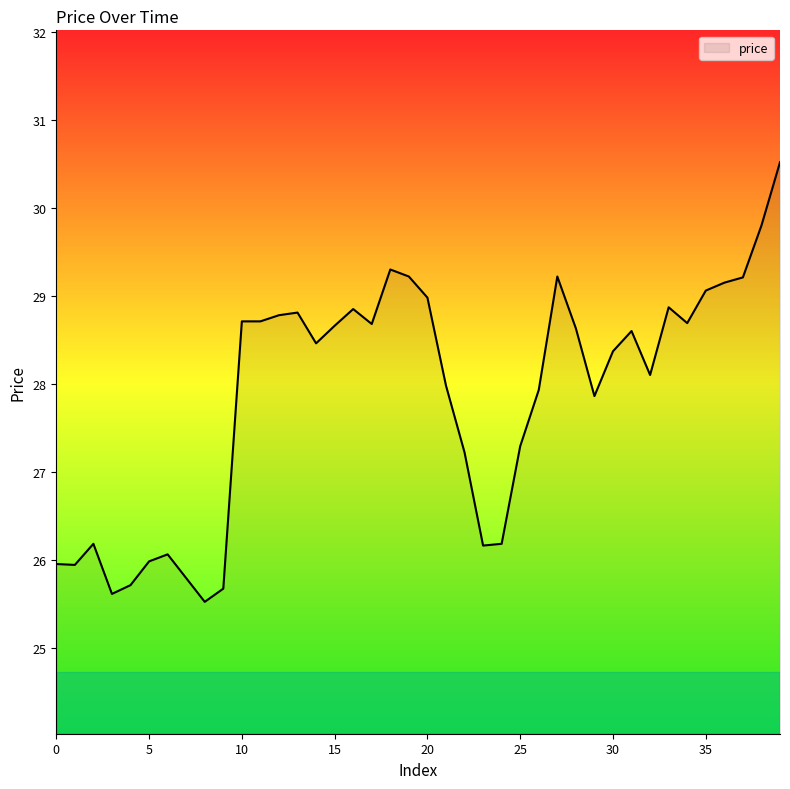

What is the smallest value displayed?

25.5